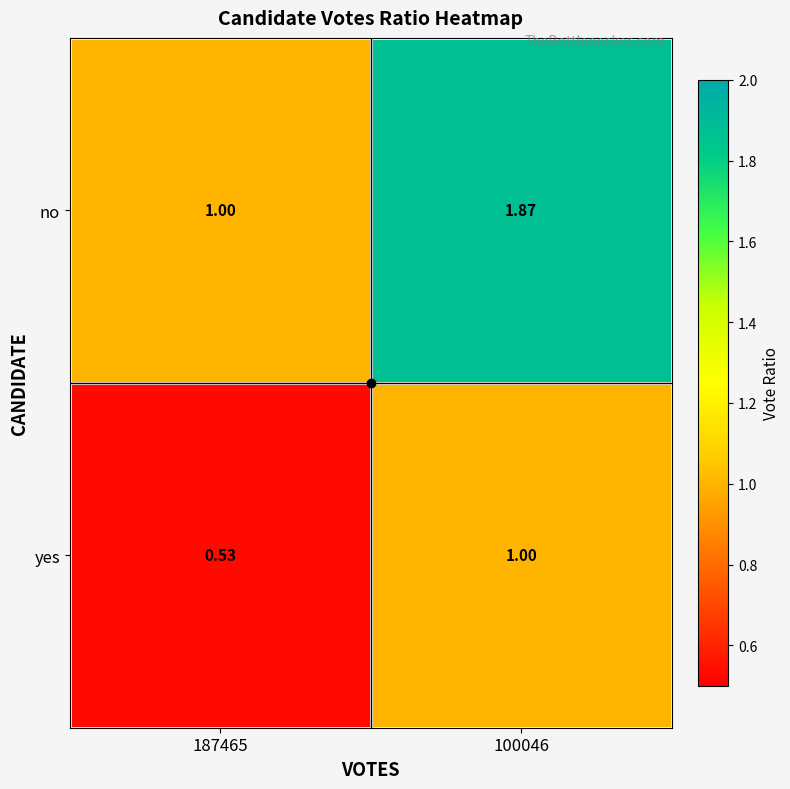

Which category has the lowest value across all series?

187465